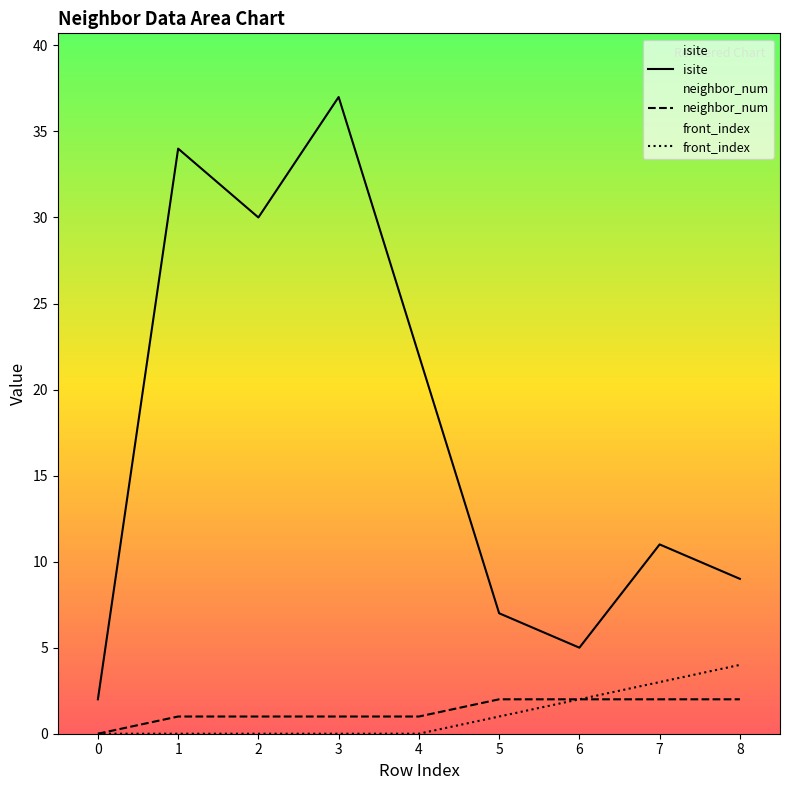

What is the difference between the second highest and minimum values in the neighbor_num series?

2